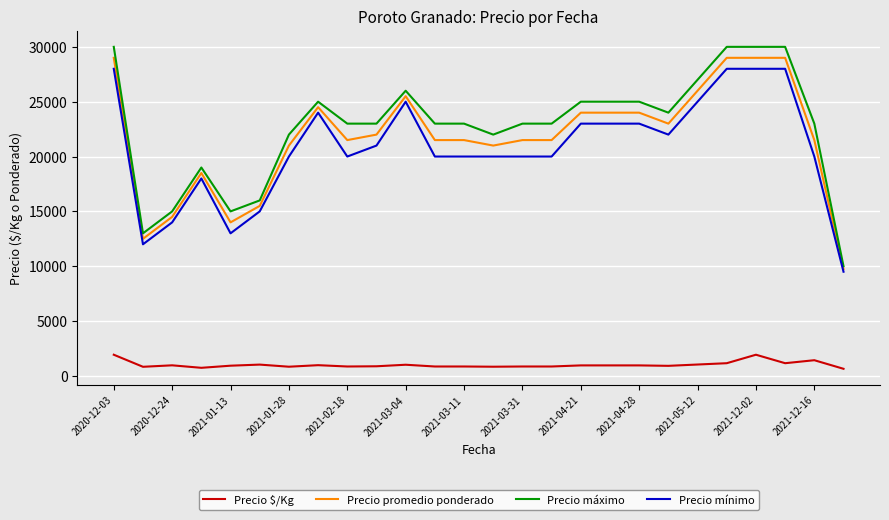

Which series has the largest range (max minus min)?

Precio máximo